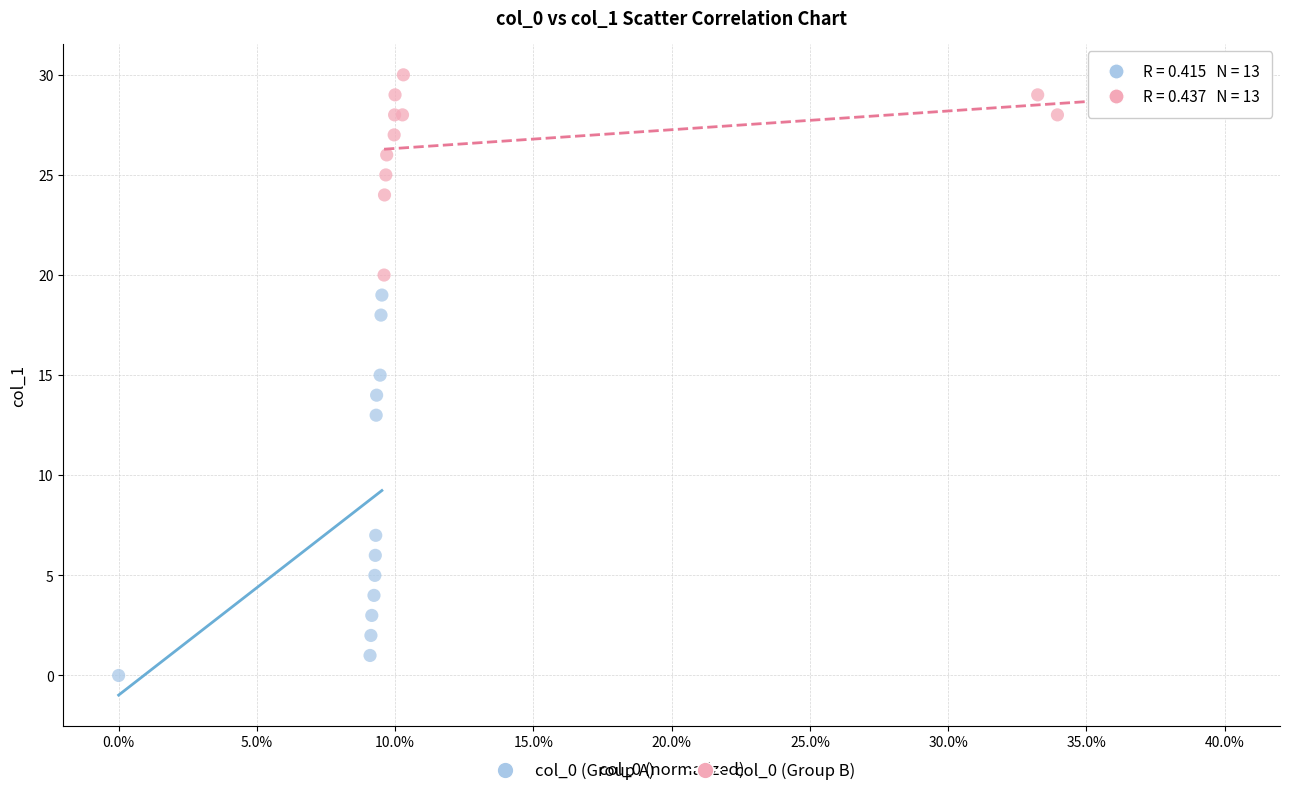

Which series contains the lowest Y value?

col_0 (Group A)